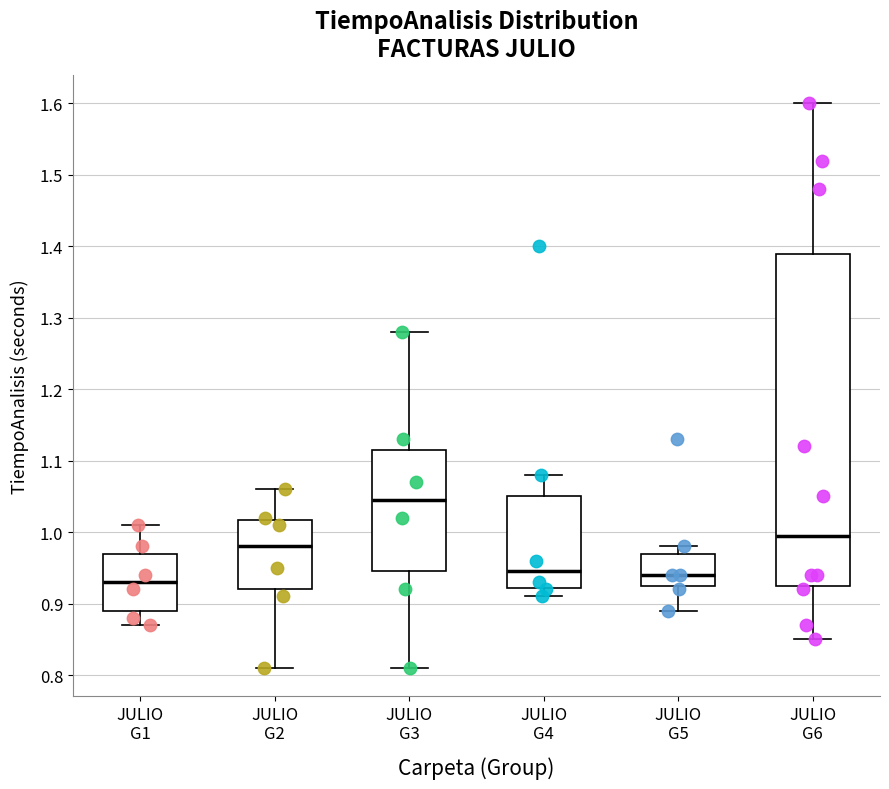

Which box is the tallest, from its lower edge to its upper edge?

JULIO G6